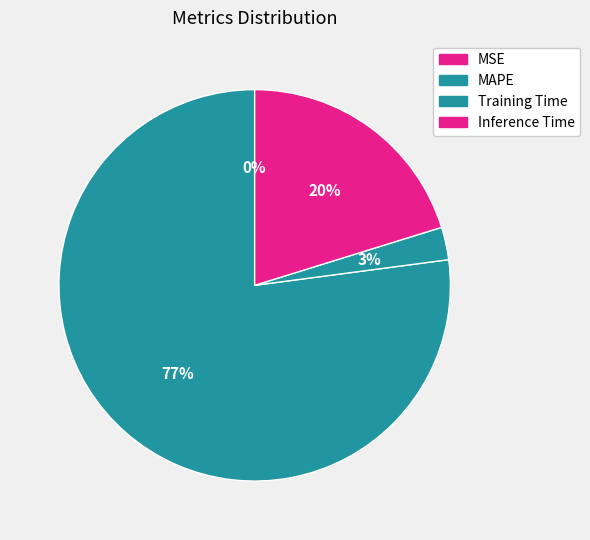

To the nearest percent, what percentage of the pie is Inference Time?

20%